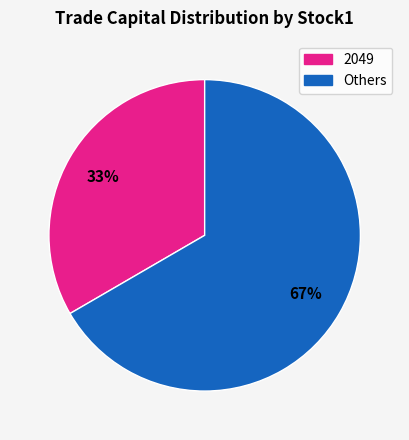

To the nearest percent, what is the average slice percentage?

50%